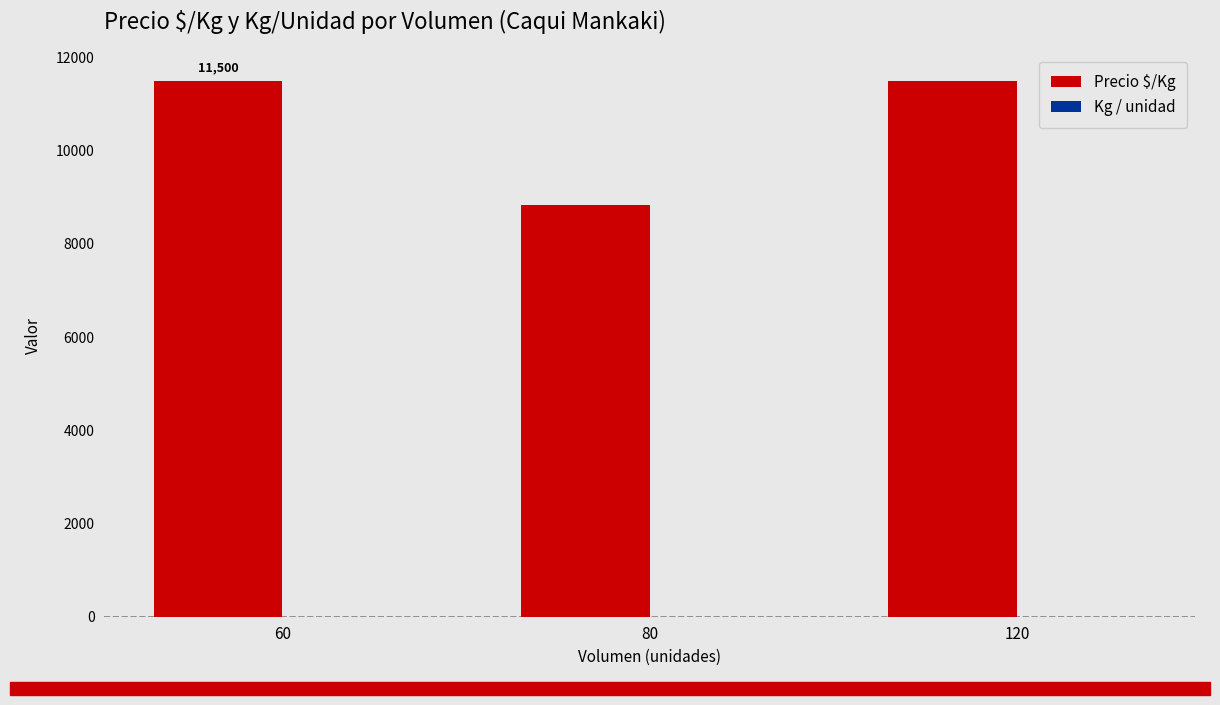

What is the greatest value displayed?

11500.0